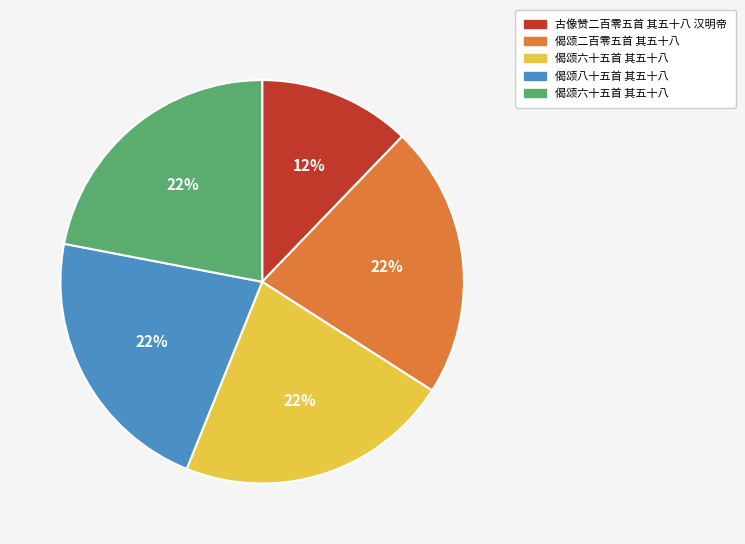

Count the number of slices in the pie.

5